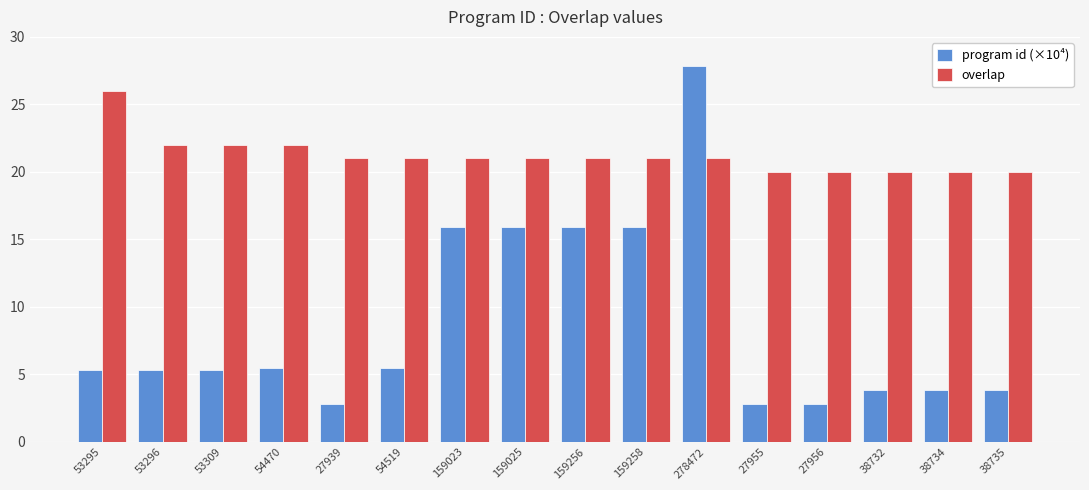

What position from the right is 159256?

8